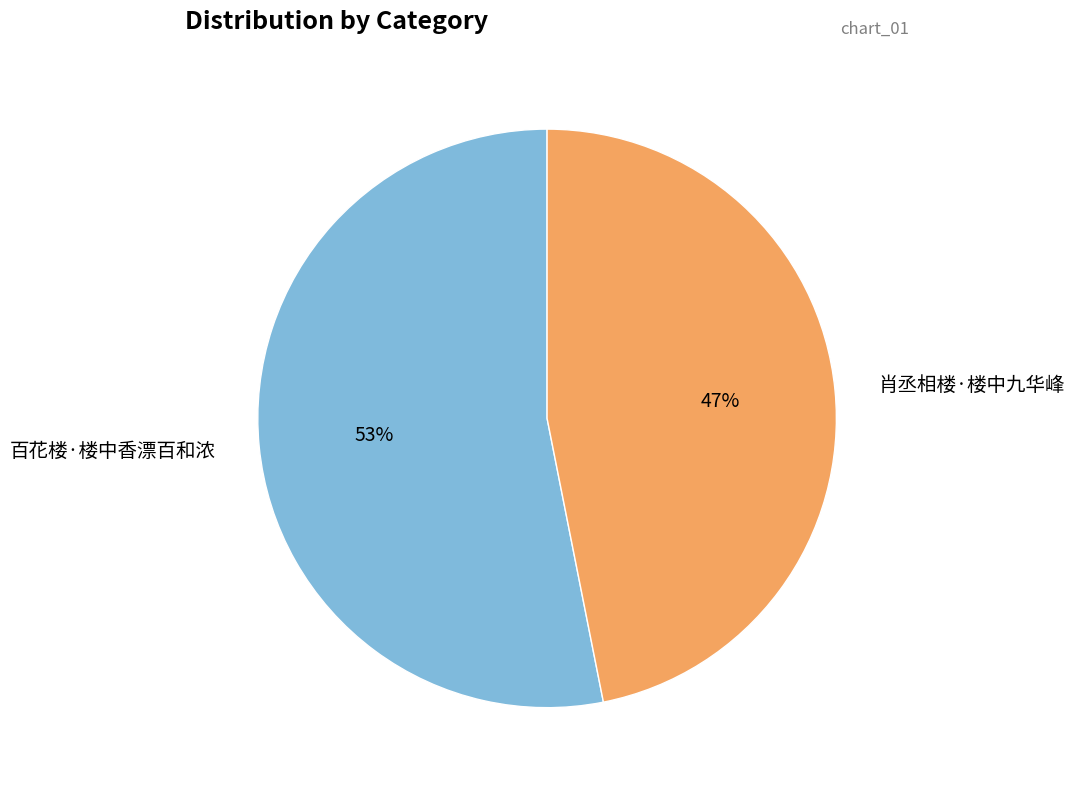

Which category accounts for the majority?

百花楼·楼中香漂百和浓